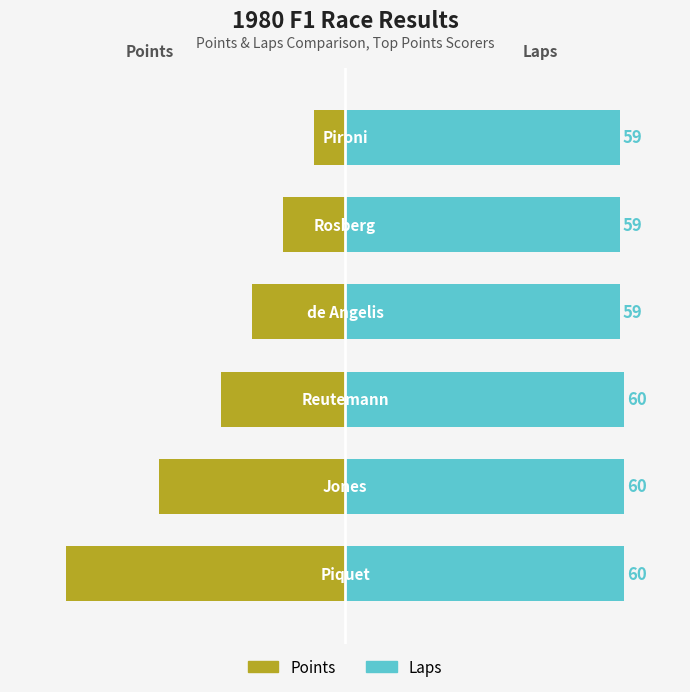

How many series are shown in this chart?

2